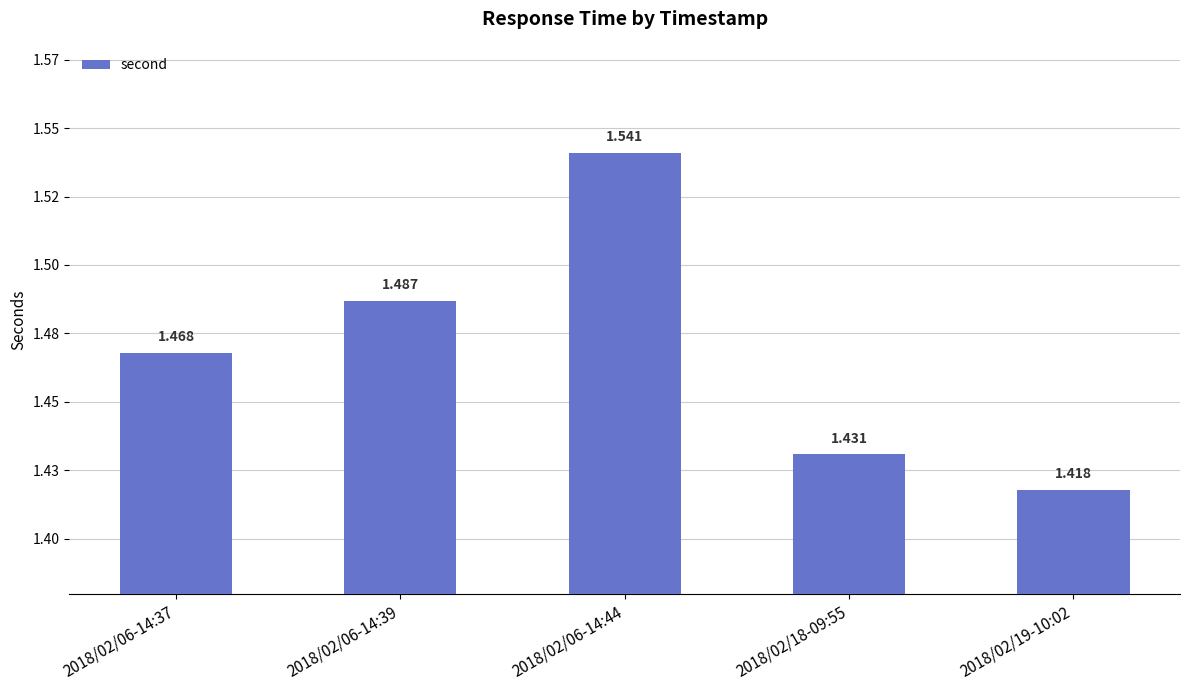

Rank the categories by value from lowest to highest.

2018/02/19-10:02, 2018/02/18-09:55, 2018/02/06-14:37, 2018/02/06-14:39, 2018/02/06-14:44